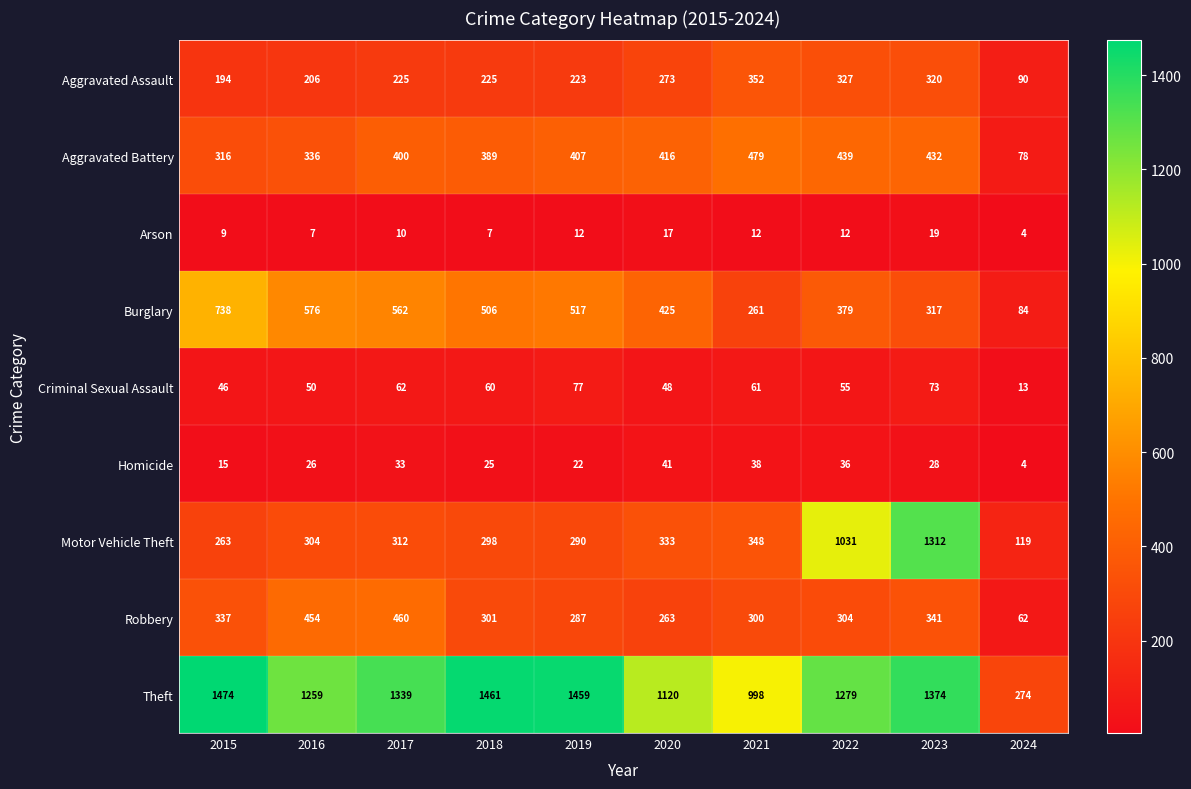

What is the total value across all series at 2018?

3272